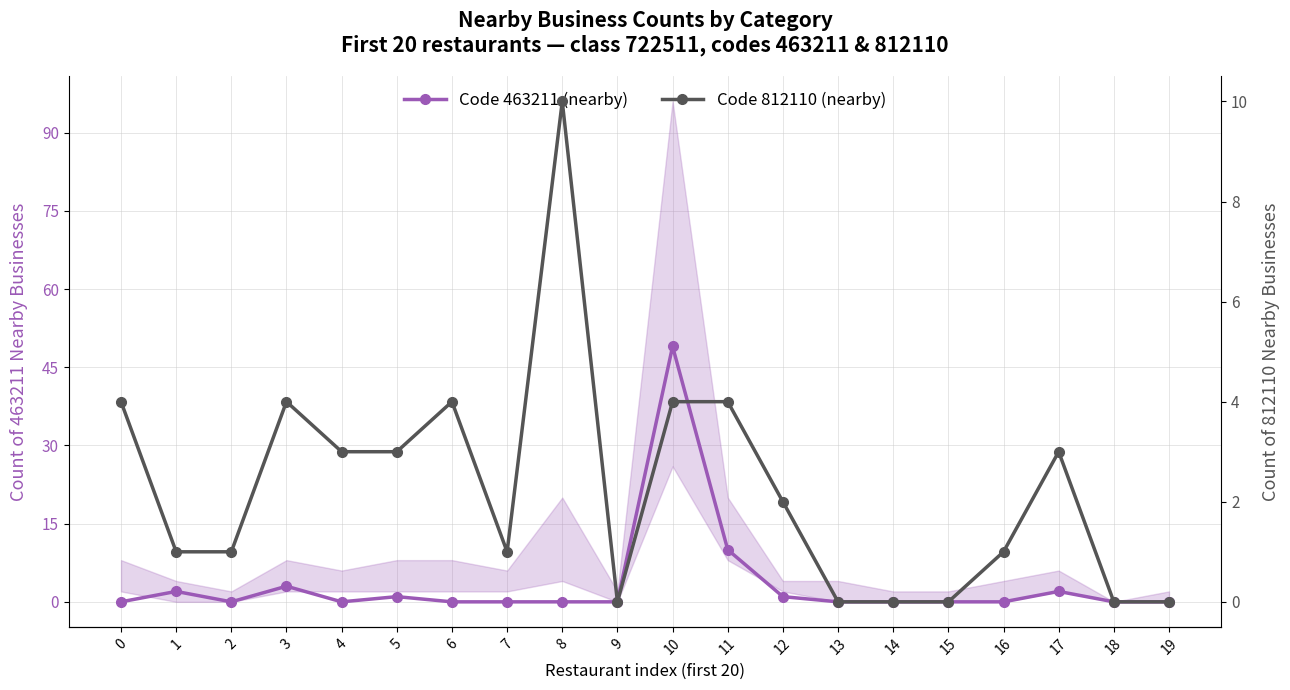

At how many categories does at least one series exceed 19?

1